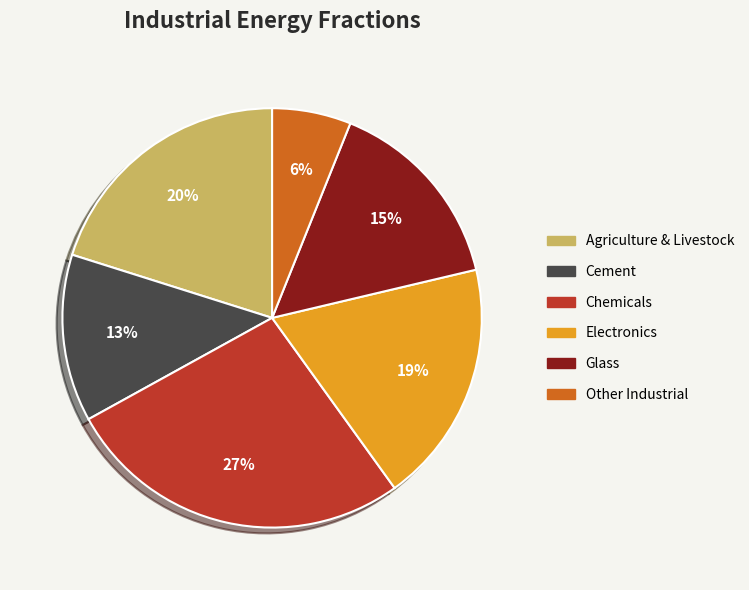

Is Other Industrial the majority of the pie?

No